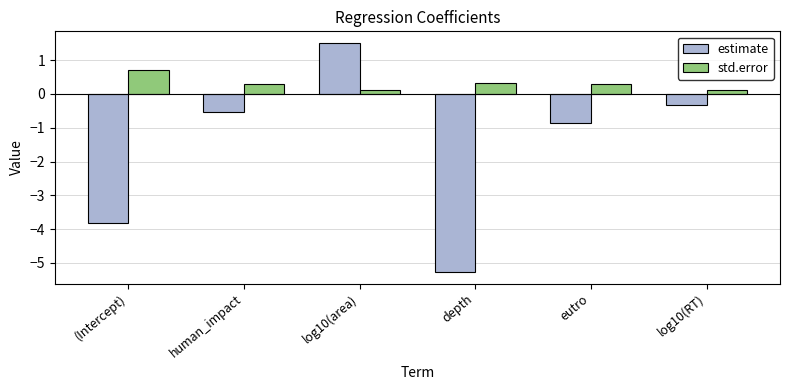

What is the value of the std.error bar at the 6th from the left?

0.1